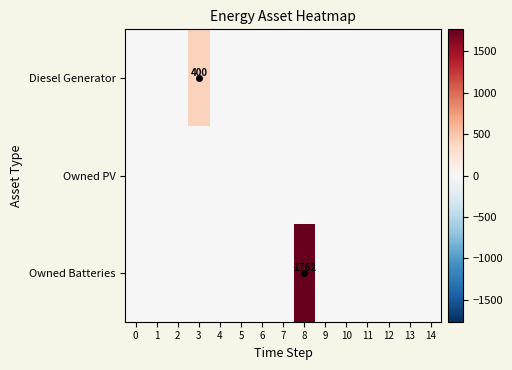

Which label corresponds to the largest value in the chart?

8